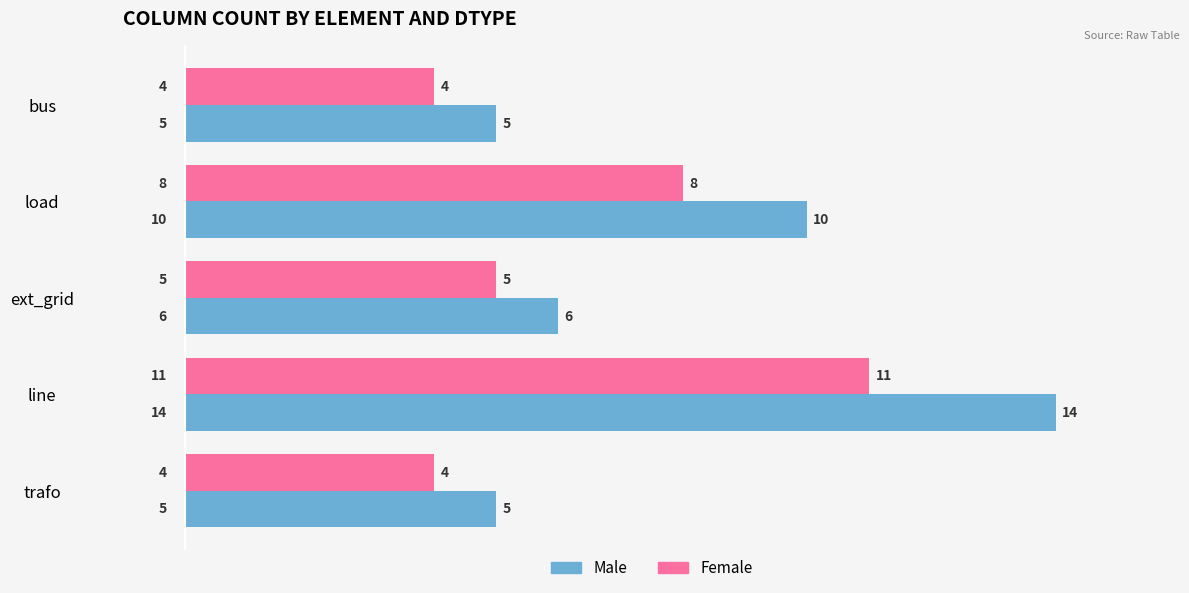

What is the highest value of the Female series?

11